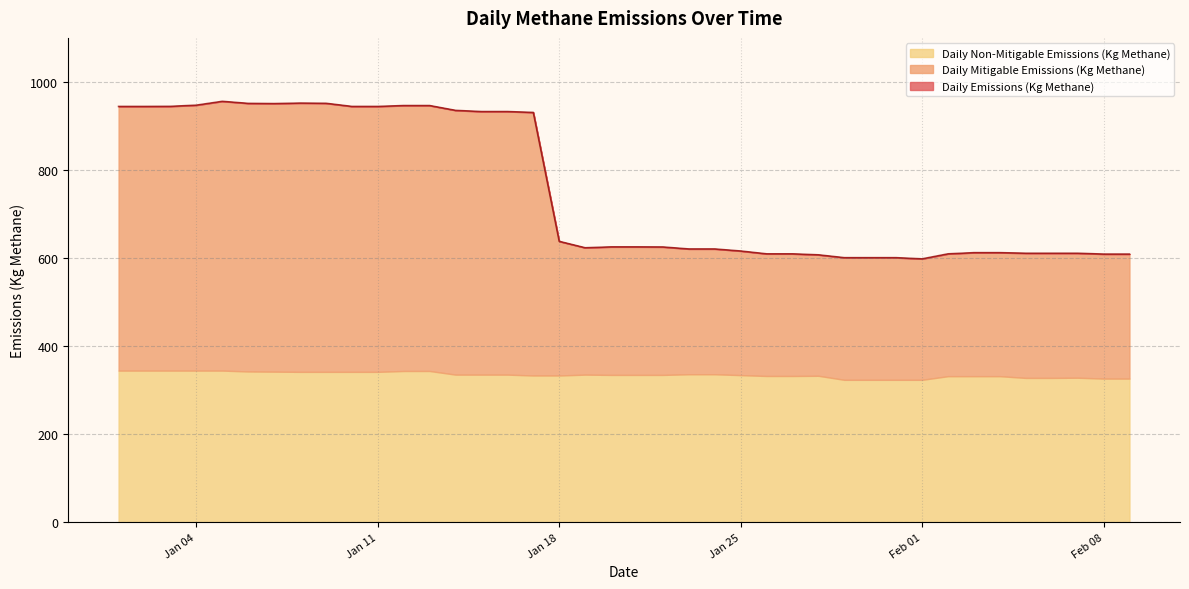

Rank the series by their maximum value, from highest to lowest.

Daily Emissions (Kg Methane), Daily Mitigable Emissions (Kg Methane), Daily Non-Mitigable Emissions (Kg Methane)